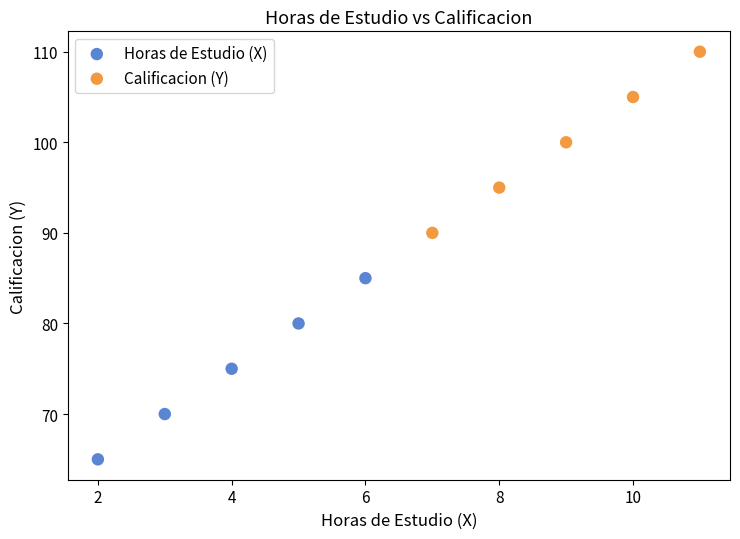

Which series contains the highest Y value?

Calificacion (Y)